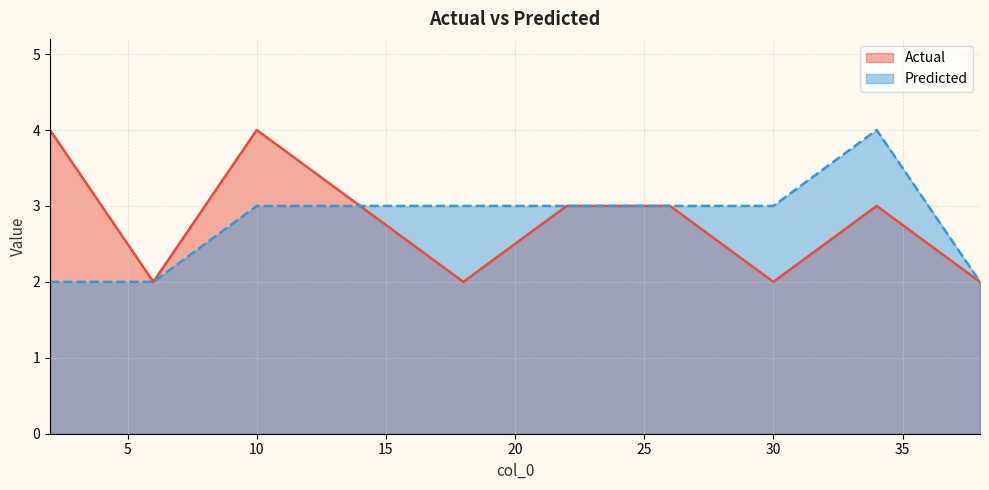

Which has a higher value, 32 or 1?

32